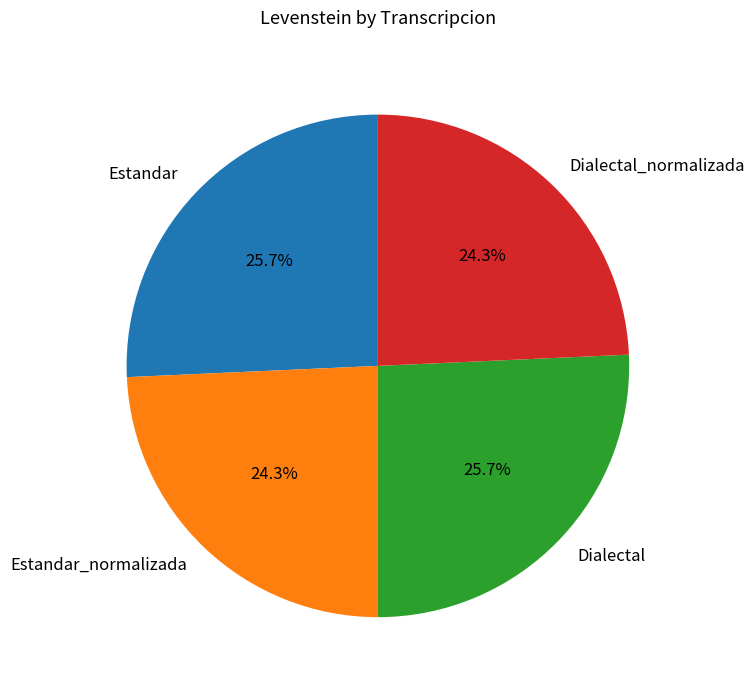

Approximately how many times larger is the value at Estandar compared to Estandar_normalizada?

1.1